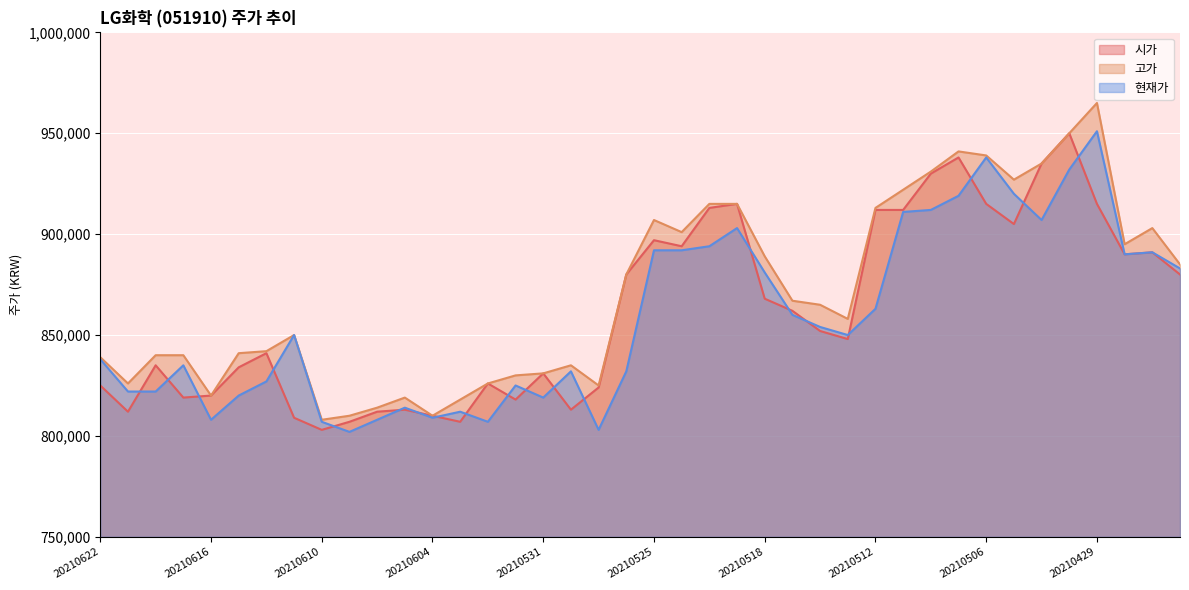

True or false: 현재가 has a value of 169836 at 20210602.

False